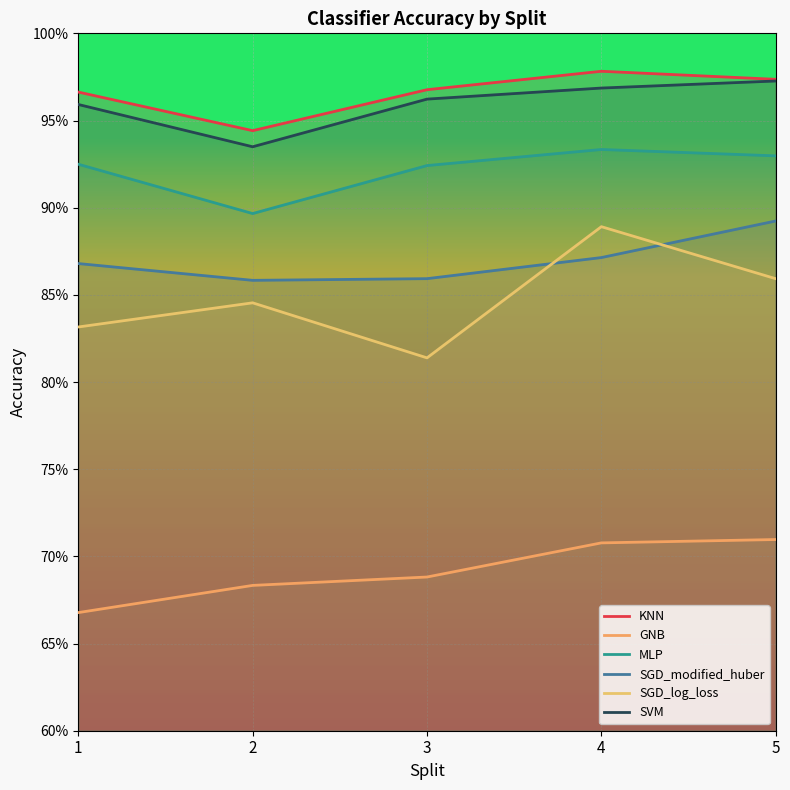

Reading right to left, transcribe all the data shown in this chart.

KNN: 5=1.0	4=1.0	3=1.0	2=0.9	1=1.0
GNB: 5=0.7	4=0.7	3=0.7	2=0.7	1=0.7
MLP: 5=0.9	4=0.9	3=0.9	2=0.9	1=0.9
SGD_modified_huber: 5=0.9	4=0.9	3=0.9	2=0.9	1=0.9
SGD_log_loss: 5=0.9	4=0.9	3=0.8	2=0.8	1=0.8
SVM: 5=1.0	4=1.0	3=1.0	2=0.9	1=1.0